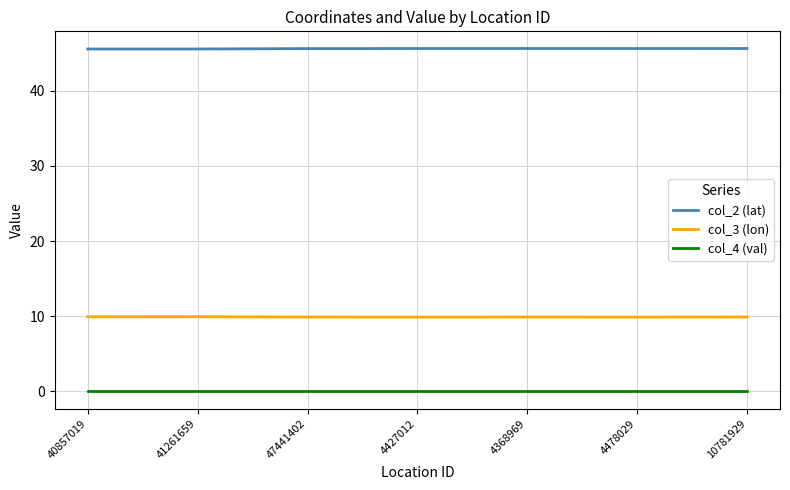

What is the highest value of the col_3 (lon) series?

9.9